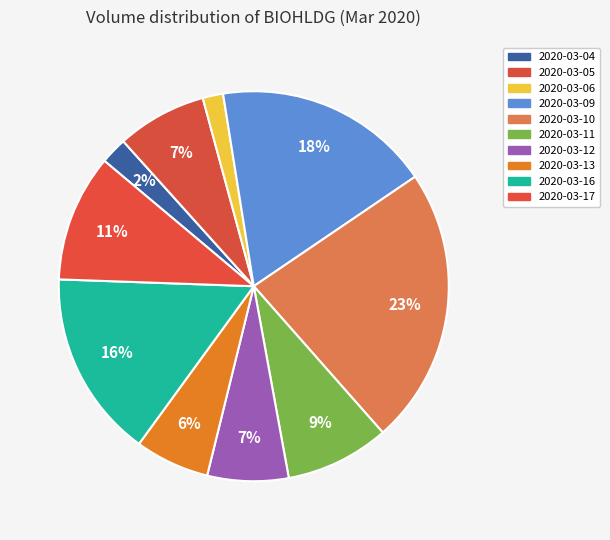

What is the change in value from 2020-03-13 to 2020-03-17?

+3918300